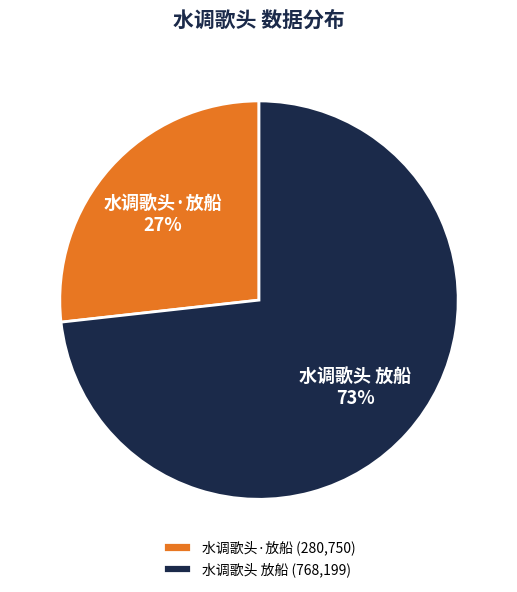

Is it true that 水调歌头 放船 is 63% of the pie?

False